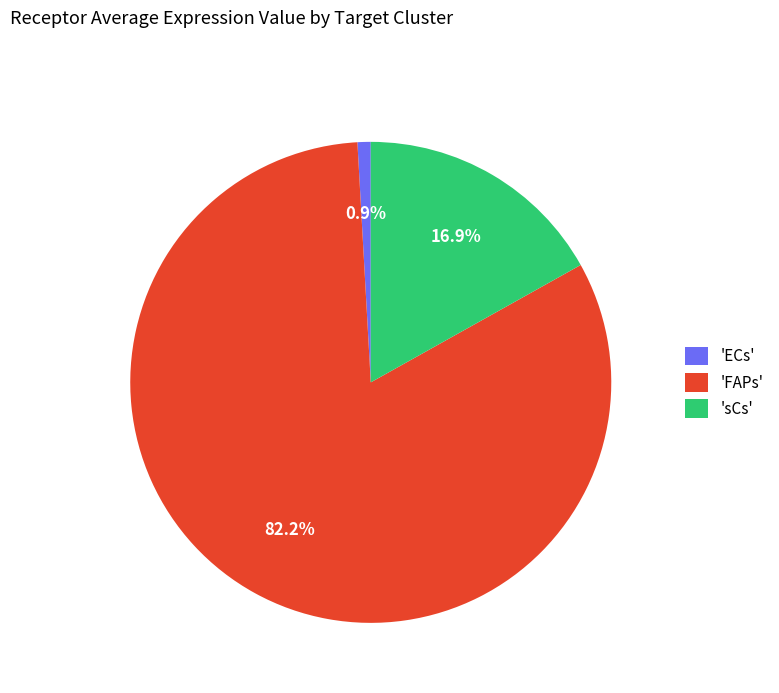

Which has a higher value, 'sCs' or 'FAPs'?

'FAPs'